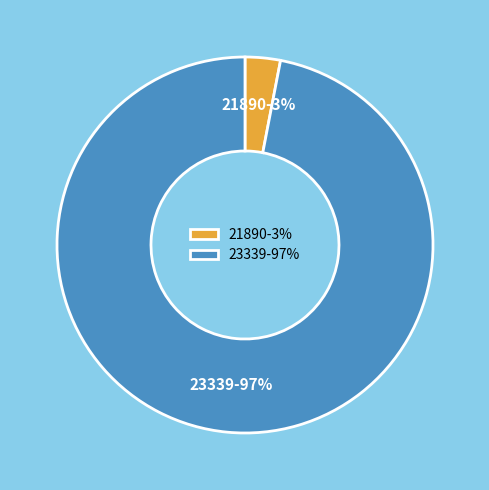

Does 23339 account for over 50% of the chart?

Yes